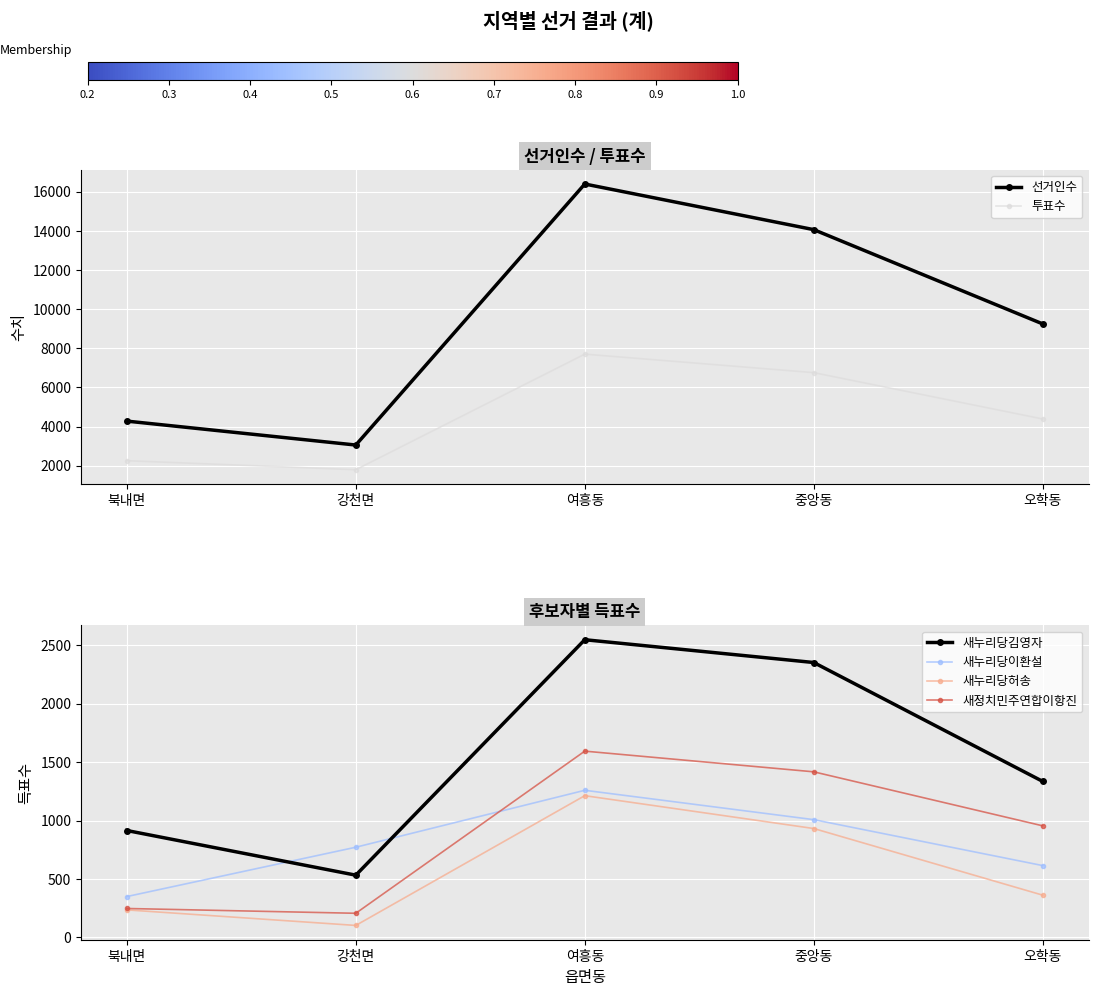

What is the total value across all series at 여흥동?

30699